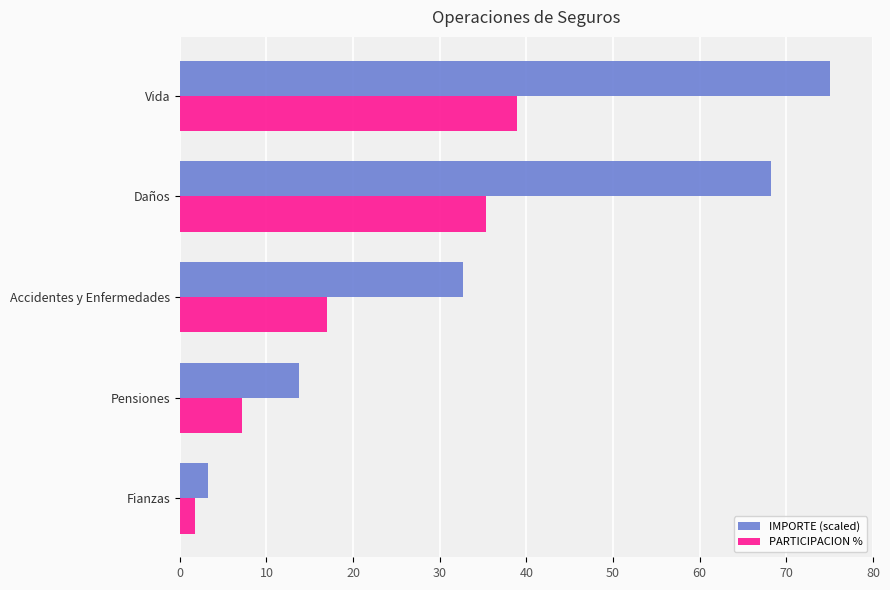

What is the sum of all PARTICIPACION % values?

100.0